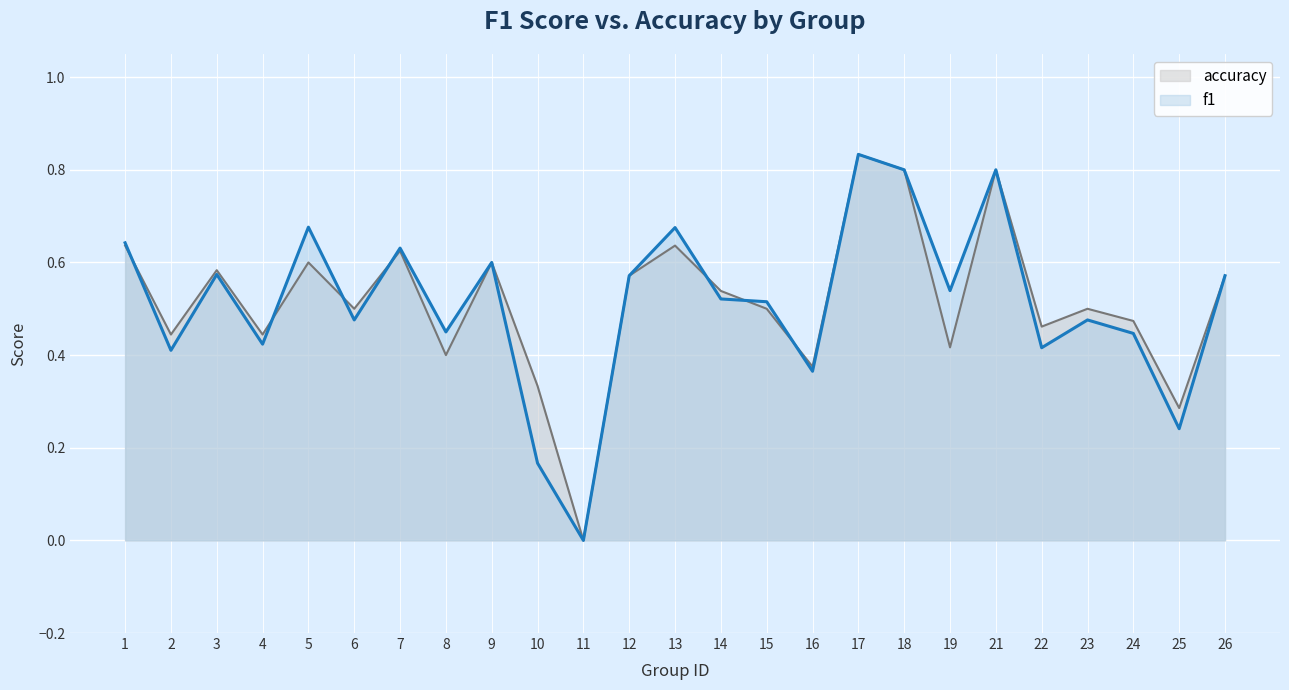

Between 8 and 14, which is larger?

14